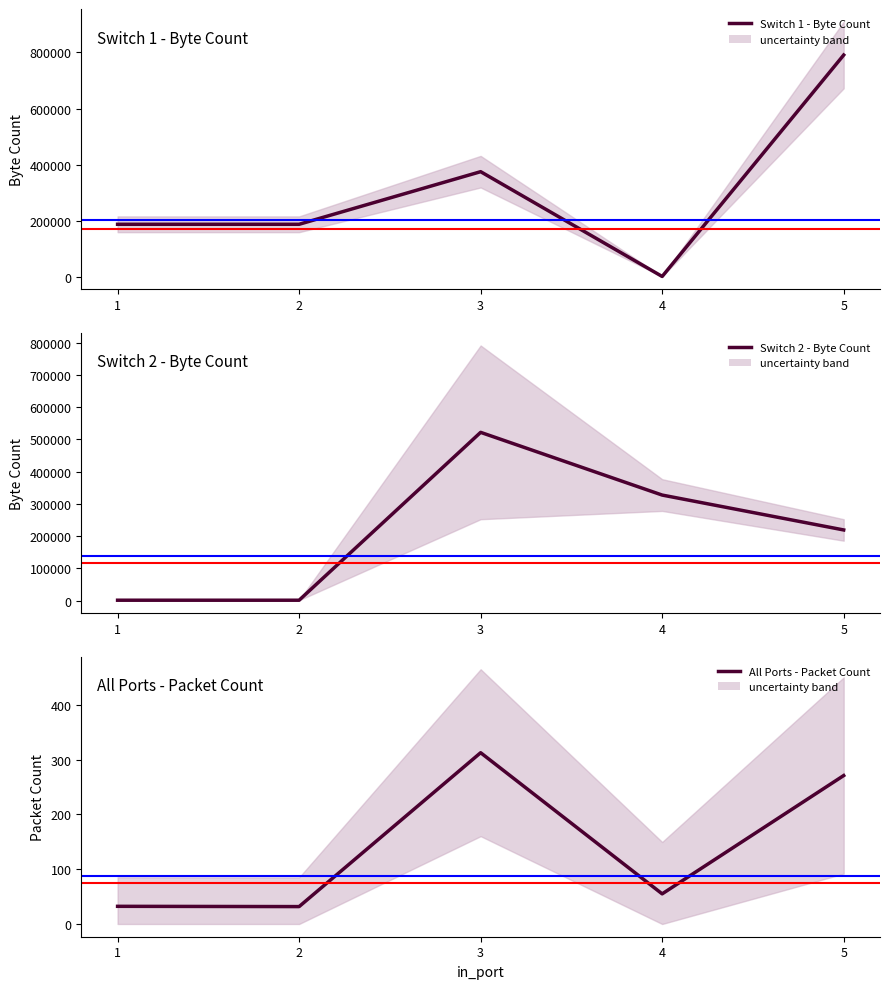

Where does the All Ports - Packet Count series first go above 55?

3